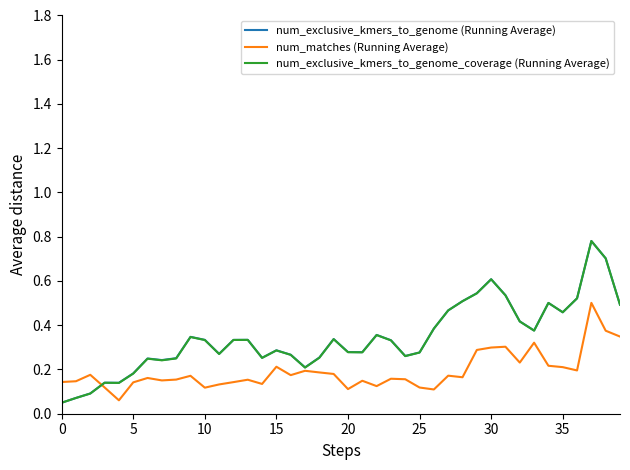

What is the sum of all num_exclusive_kmers_to_genome (Running Average) values?

13.7